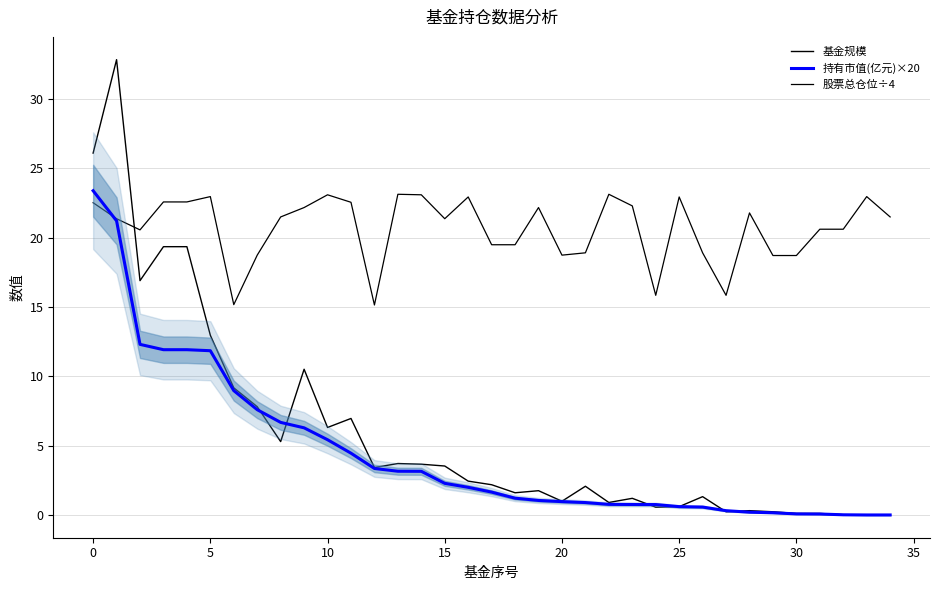

True or false: 持有市值(亿元)×20 has more than 0 interior local peaks.

False